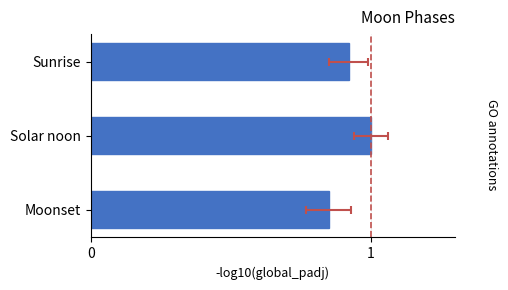

Rank the categories by value from lowest to highest.

Moonset, Sunrise, Solar noon